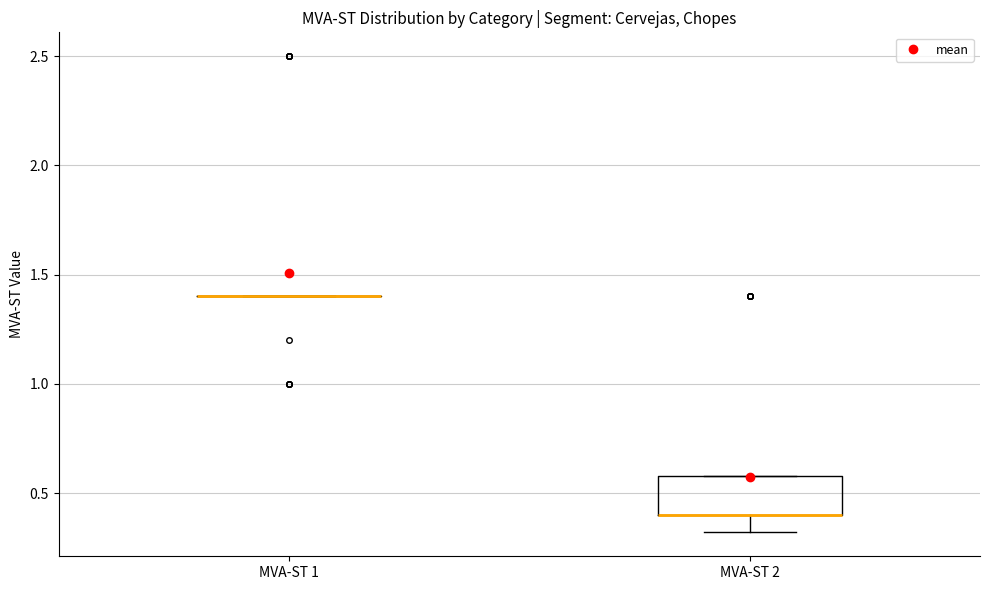

Where is the lower edge of the box for MVA-ST 2 on the y-axis? The values are not printed on the chart, so give them approximately, as read against the axis.

0.4